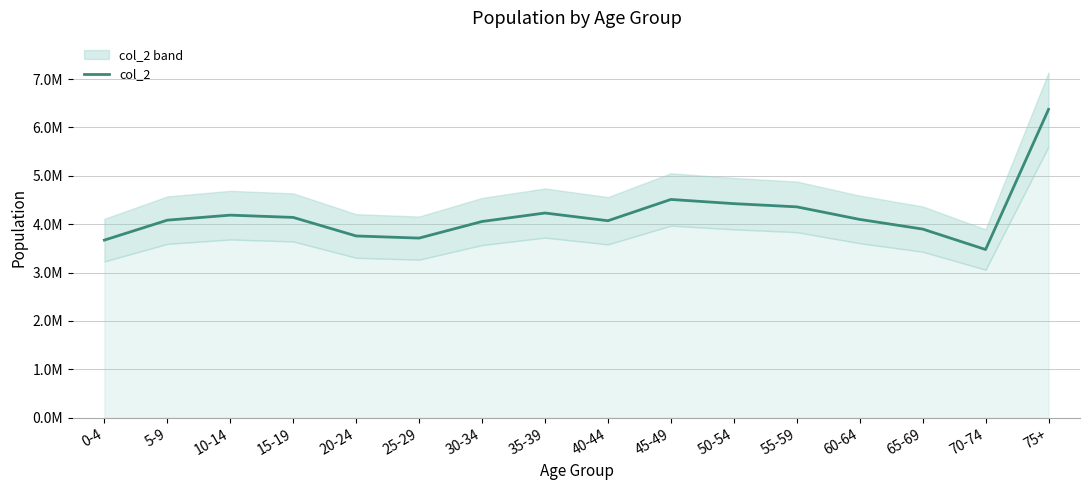

What value does the data have at 25-29?

3713426